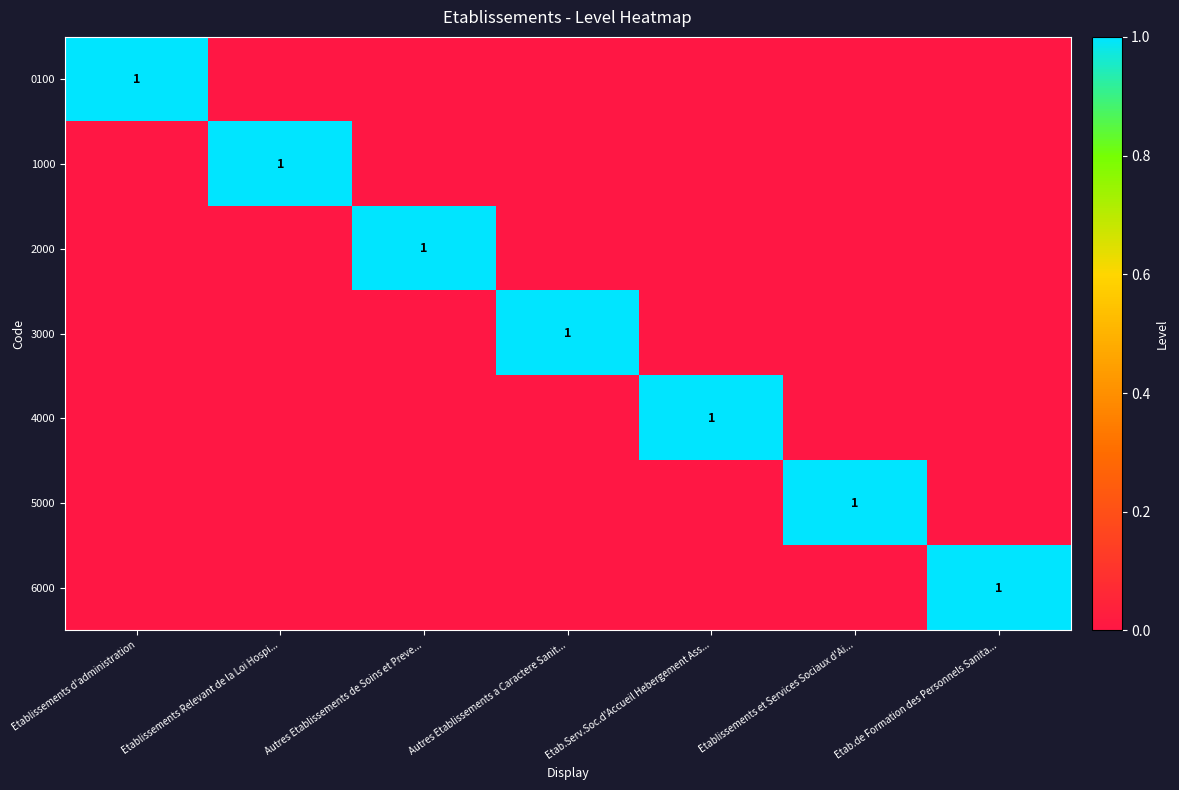

The 1000 series shows 2 at Etablissements Relevant de la Loi Hospi.... True or false?

False